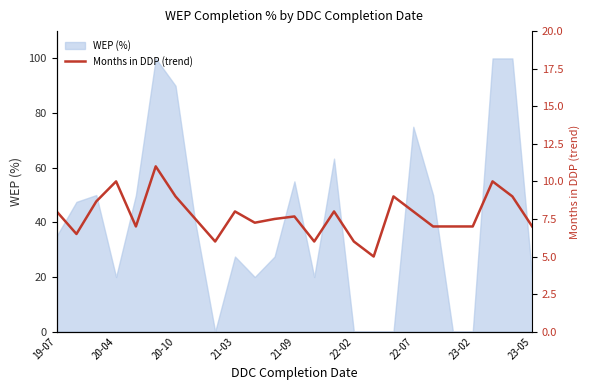

The value of WEP (%) at 23-02 is 62.1. True or false?

False